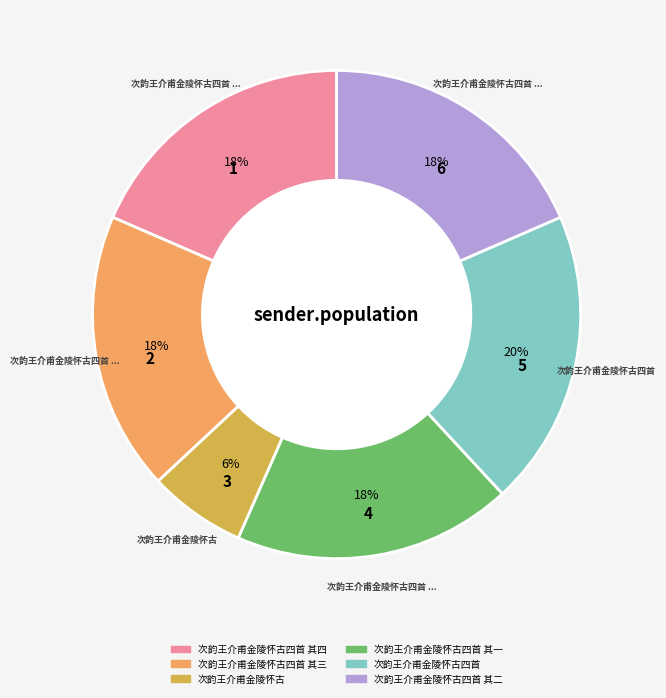

Is there a majority slice in this chart?

No